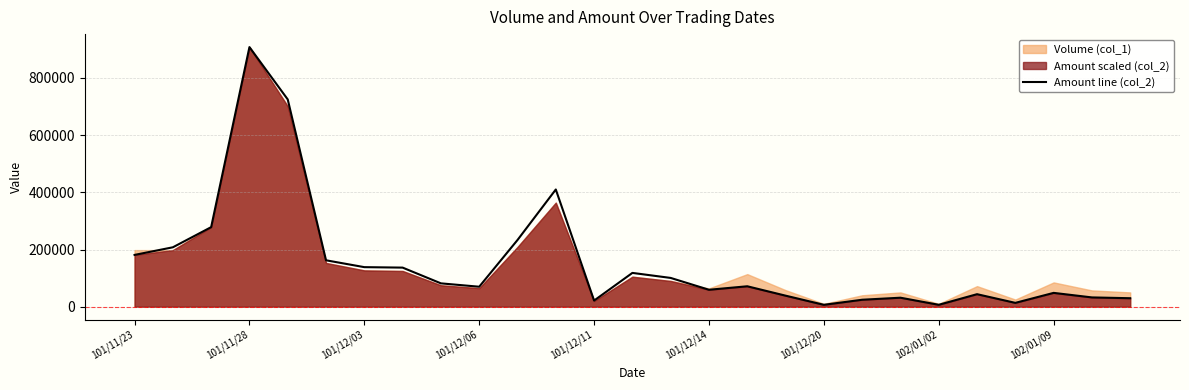

Which category has the highest value in the Amount line (col_2) series?

101/11/28